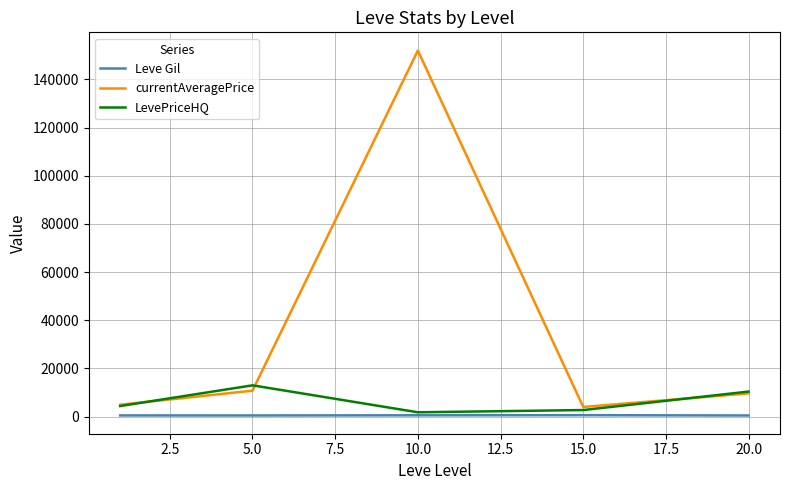

What is the average value of the Leve Gil series?

545.7